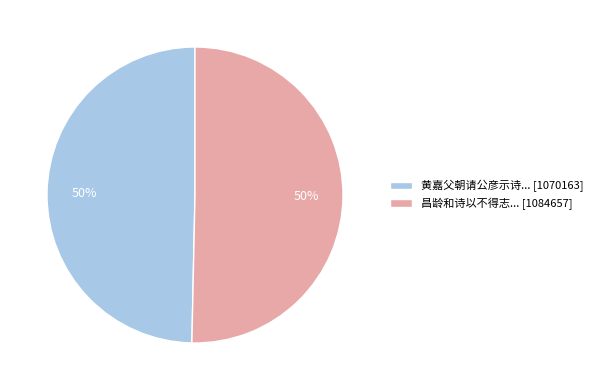

To the nearest percent, what is the average slice percentage?

50%